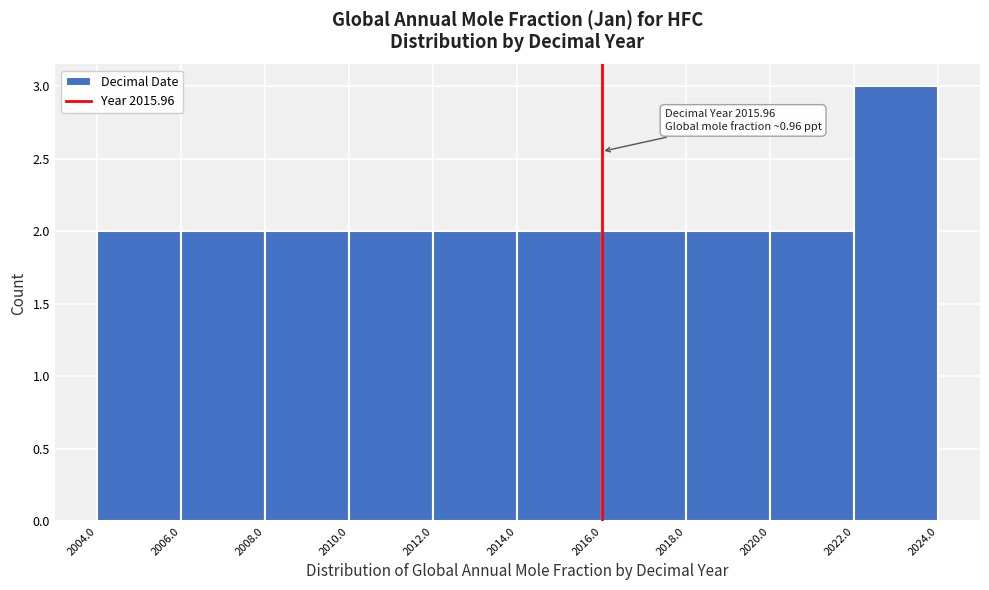

Over which range of the x-axis is the bar tallest?

2022.0 to 2024.0